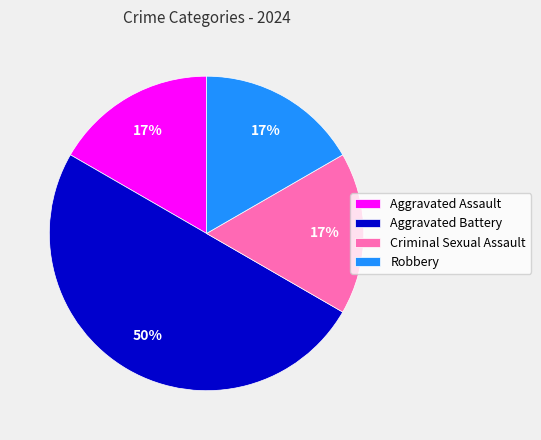

Is it true that Robbery is 17% of the pie?

True